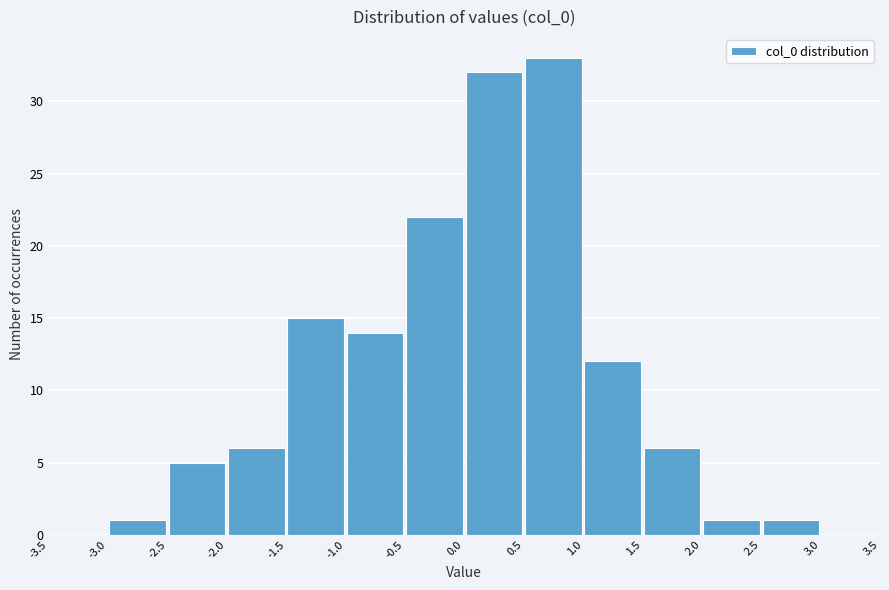

Reading left to right, list every bar in this chart as the range it spans on the x-axis followed by its height. The values are not printed on the chart, so give them approximately, as read against the axis.

-3.5 to -3.0: 0
-3.0 to -2.5: 1
-2.5 to -2.0: 5
-2.0 to -1.5: 6
-1.5 to -1.0: 15
-1.0 to -0.5: 14
-0.5 to 0.0: 22
0.0 to 0.5: 32
0.5 to 1.0: 33
1.0 to 1.5: 12
1.5 to 2.0: 6
2.0 to 2.5: 1
2.5 to 3.0: 1
3.0 to 3.5: 0